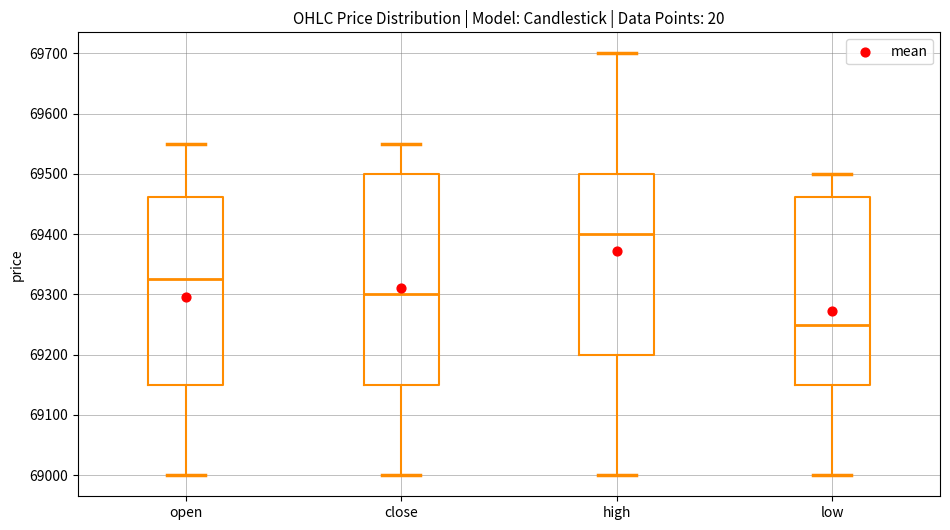

Comparing the boxes themselves (not the whiskers), which one is the tallest?

close